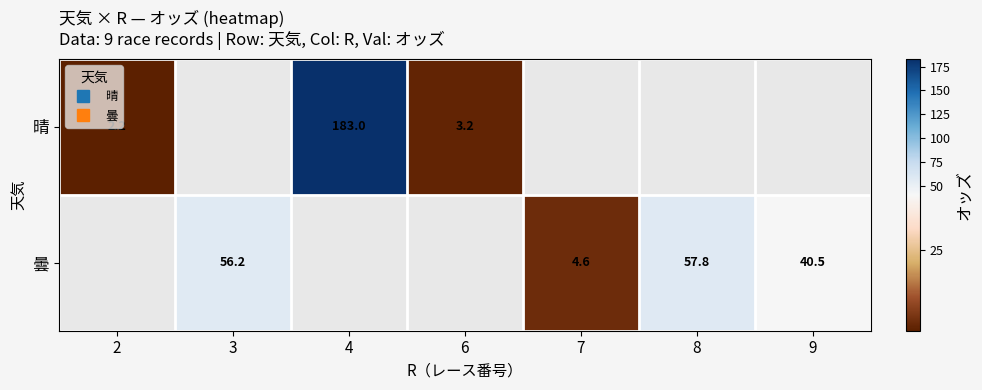

Is the value of 晴 at 2 greater than the value of 曇 at 9?

No